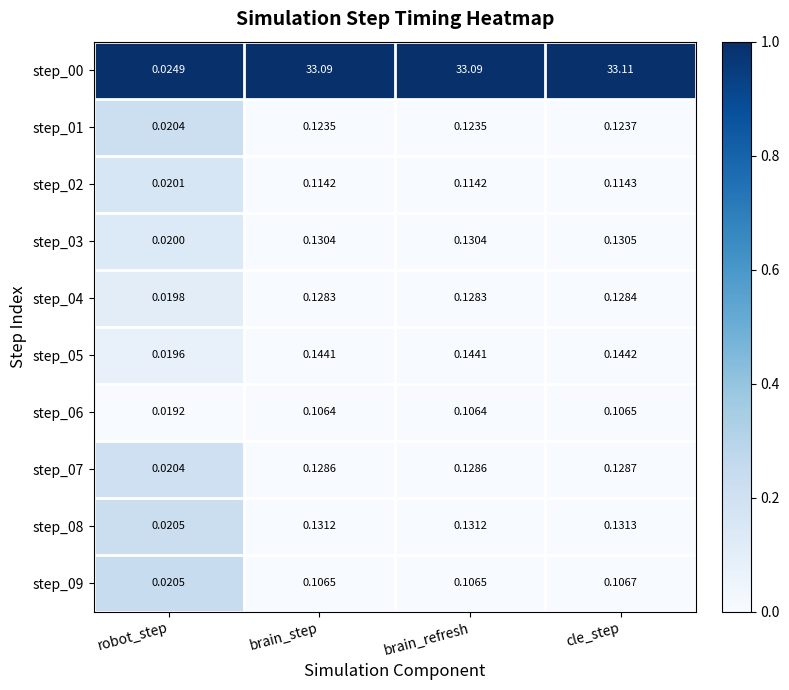

How many series are shown in this chart?

10